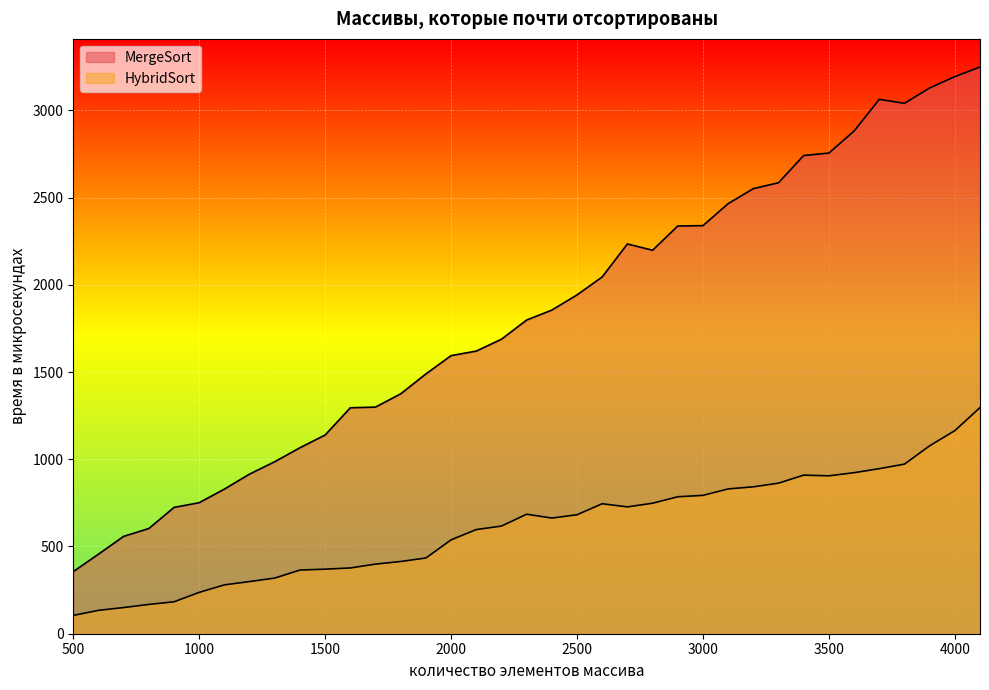

Reading left to right, list all the values displayed in this chart.

MergeSort: 356	456	558	603	724	751	829	915	986	1066	1139	1295	1299	1375	1489	1594	1620	1688	1798	1855	1942	2045	2234	2198	2337	2339	2465	2551	2585	2741	2755	2881	3063	3040	3128	3193	3248
HybridSort: 105	134	150	168	183	237	280	299	319	365	370	377	399	414	434	538	597	617	685	663	682	745	727	748	785	793	830	842	863	909	905	923	946	972	1077	1164	1296